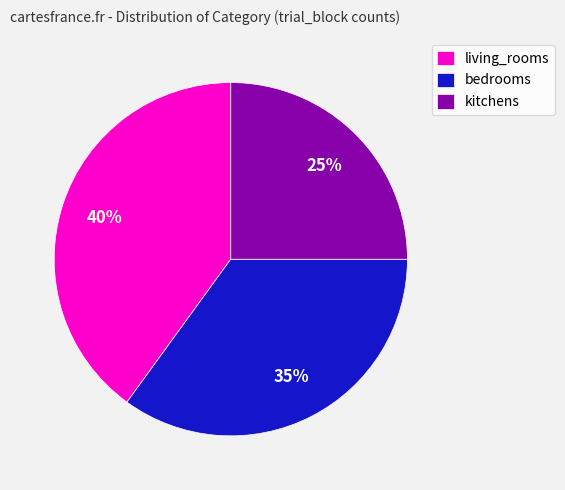

Is it true that kitchens is 12% of the pie?

False